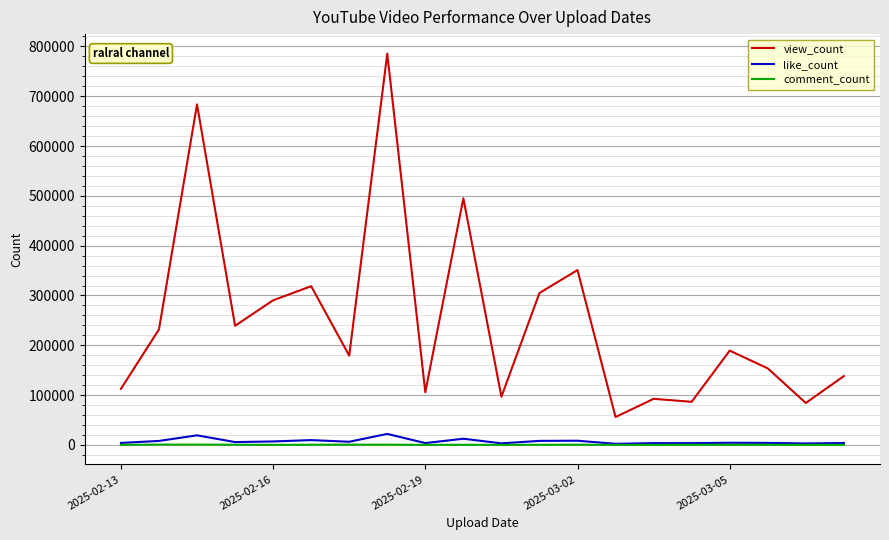

True or false: view_count and like_count cross at least once.

False